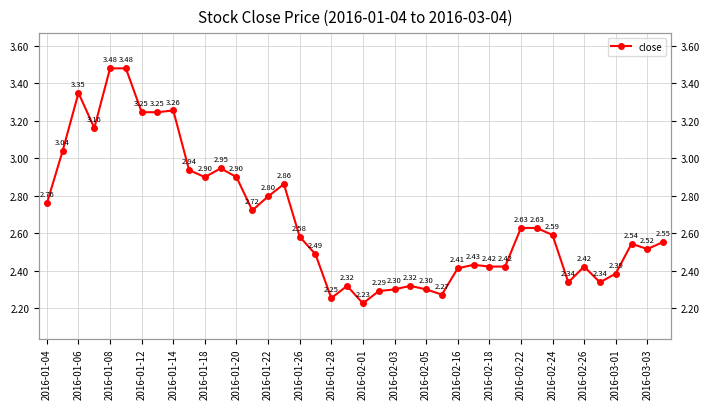

True or false: the data has more than 2 interior local peaks.

True